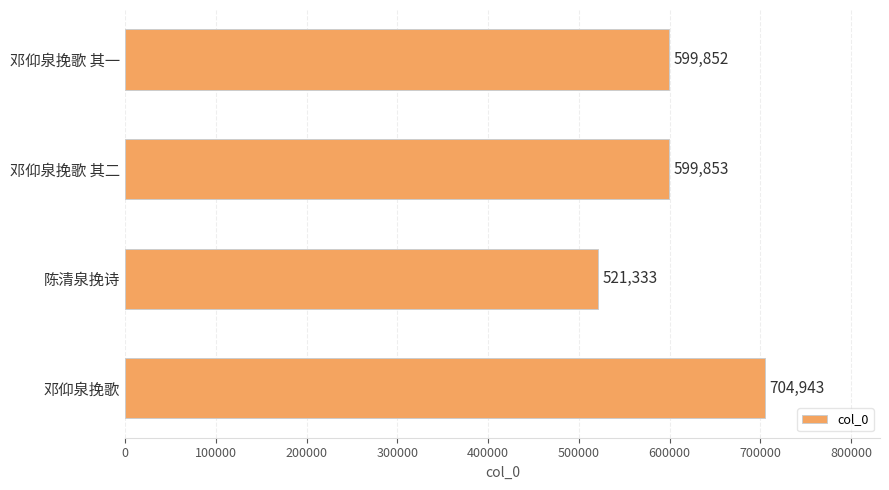

Which category has the lowest value across all series?

陈清泉挽诗